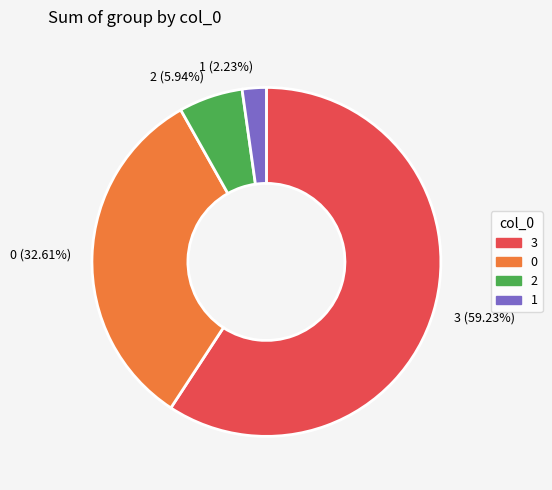

Is 1 the majority of the pie?

No